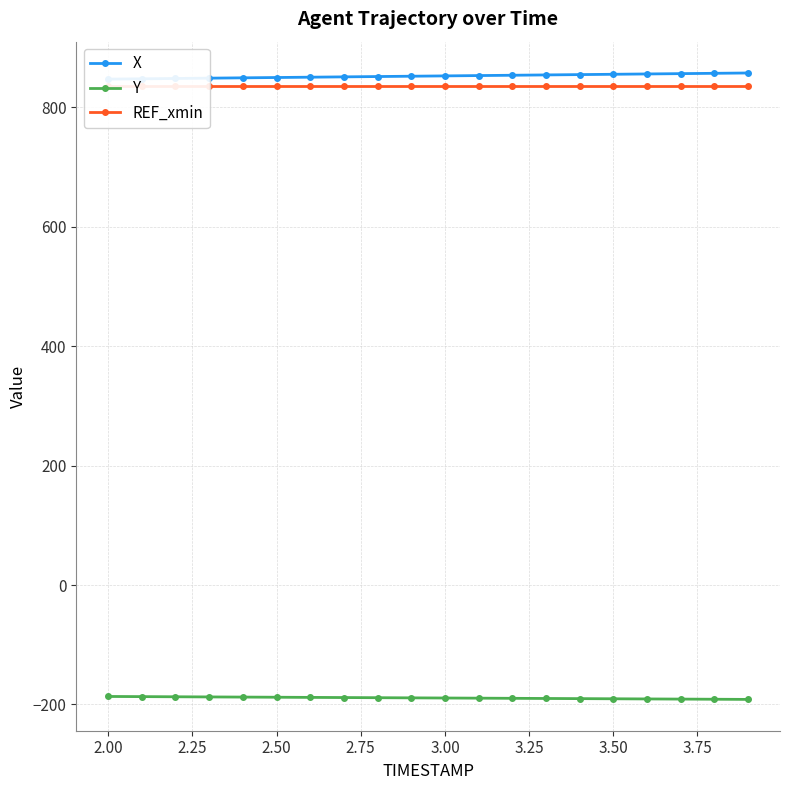

True or false: X has more than 1 interior local peaks.

False